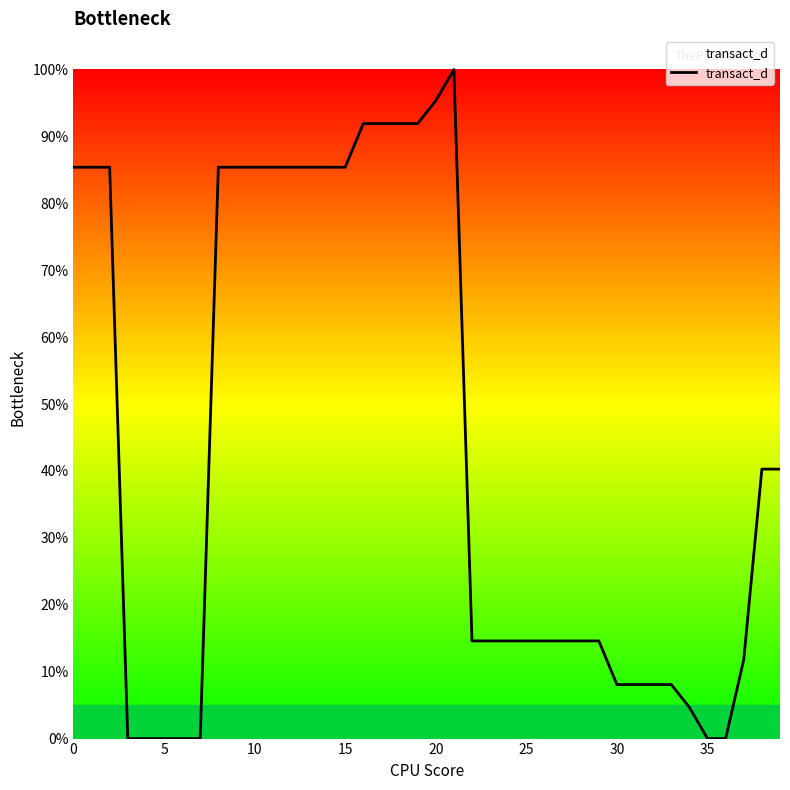

Reading left to right, list all the values displayed in this chart.

85.4	85.4	85.4	0.0	0.0	0.0	0.0	0.0	85.4	85.4	85.4	85.4	85.4	85.4	85.4	85.4	91.9	91.9	91.9	91.9	95.3	100.0	14.6	14.6	14.6	14.6	14.6	14.6	14.6	14.6	8.1	8.1	8.1	8.1	4.7	0.0	0.0	11.8	40.3	40.3